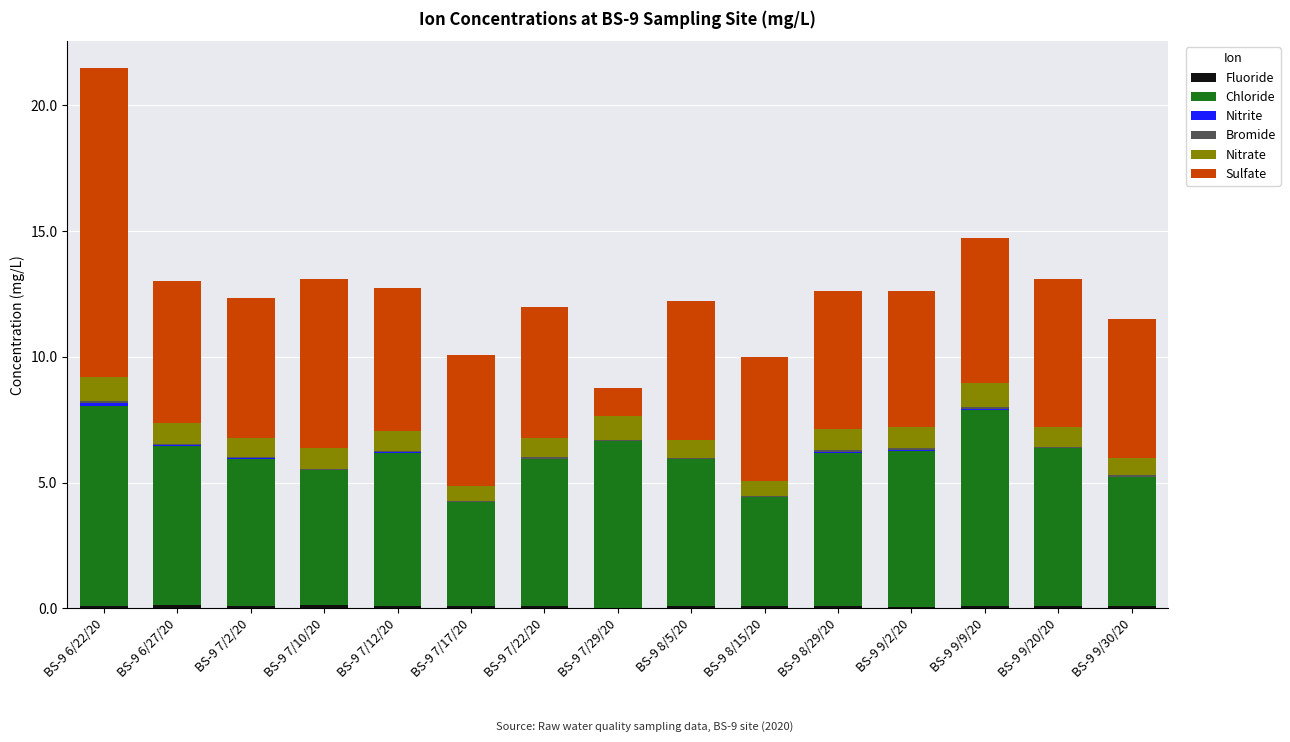

How many series are shown in this chart?

6